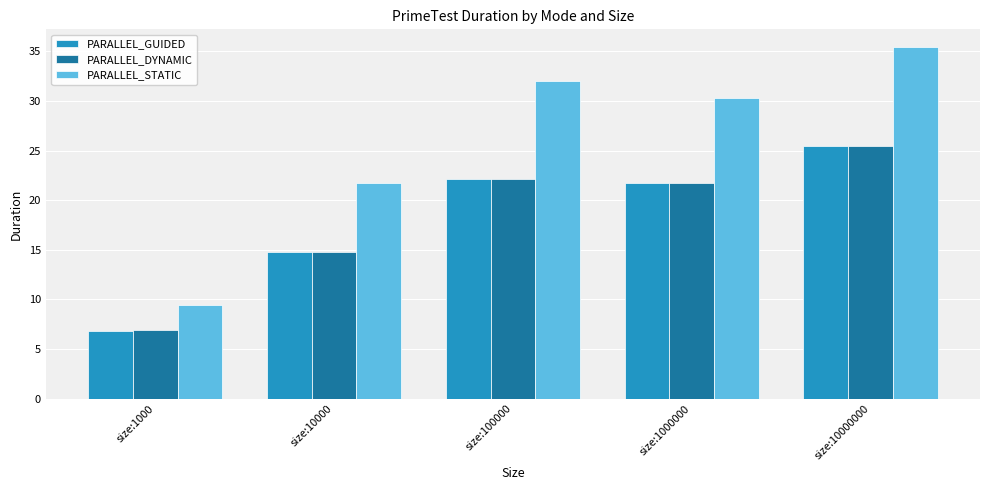

Which series has the widest spread of values?

PARALLEL_STATIC